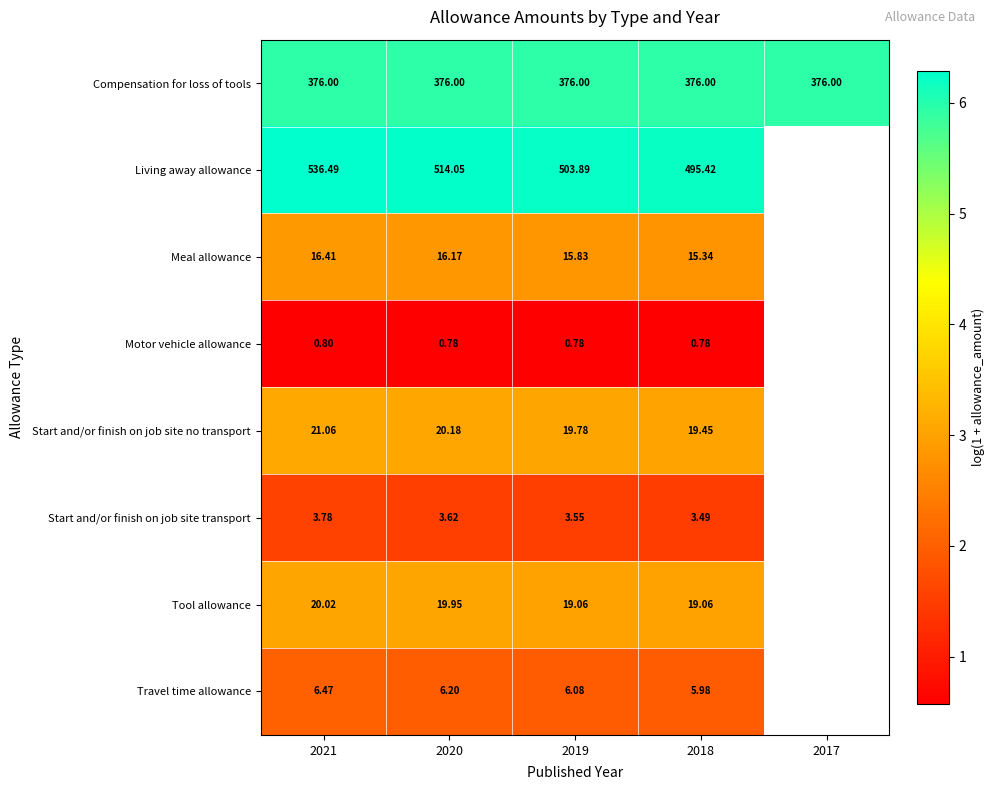

At which category does the chart reach its peak across all series?

2021